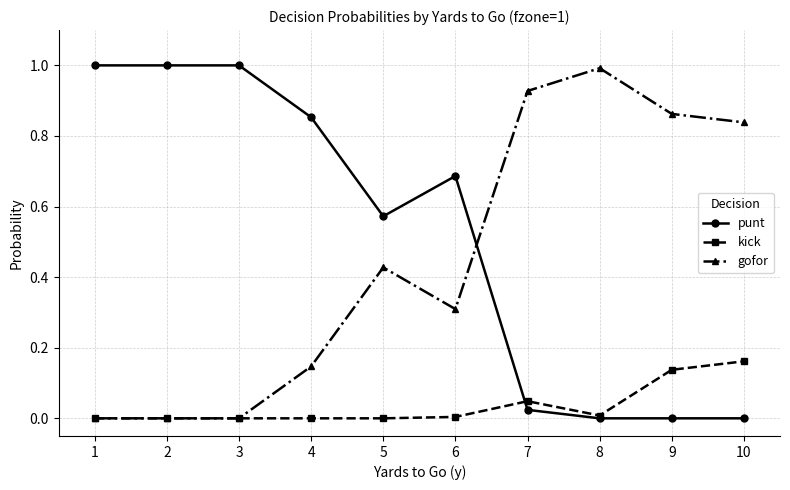

How many times do punt and gofor cross each other?

1